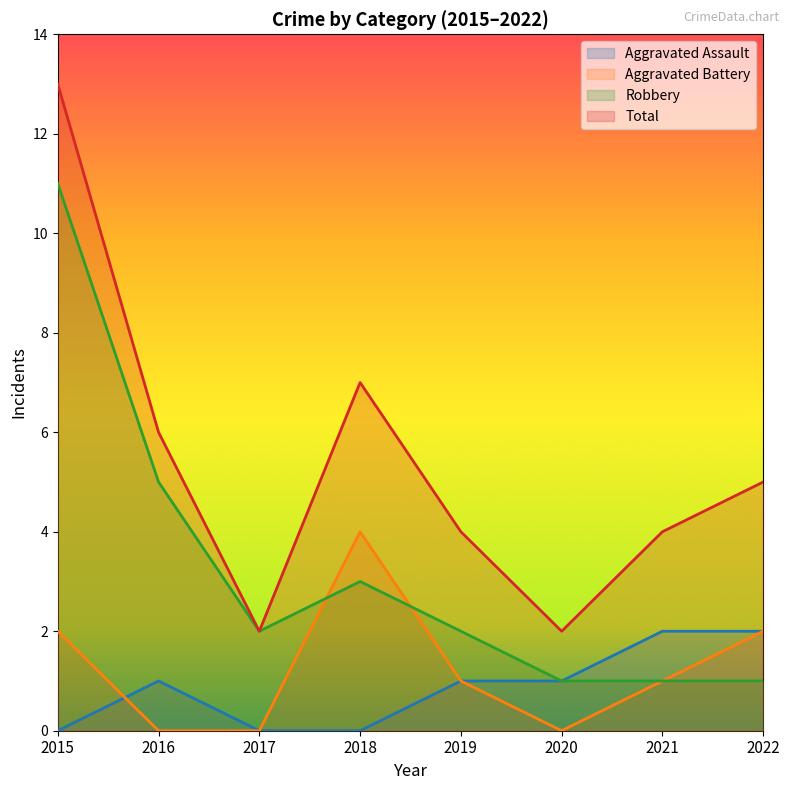

The value of Aggravated Assault at 2020 is 1. True or false?

True